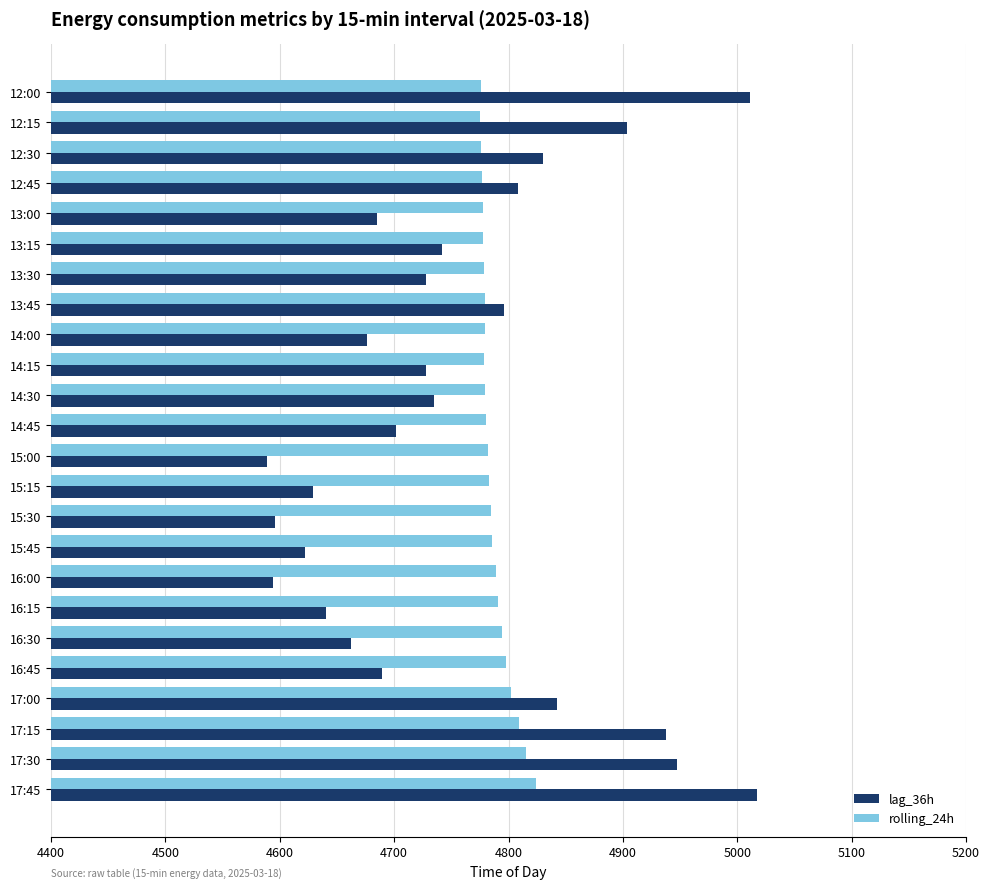

Is it true that rolling_24h equals 4824.3 at 17:45?

True